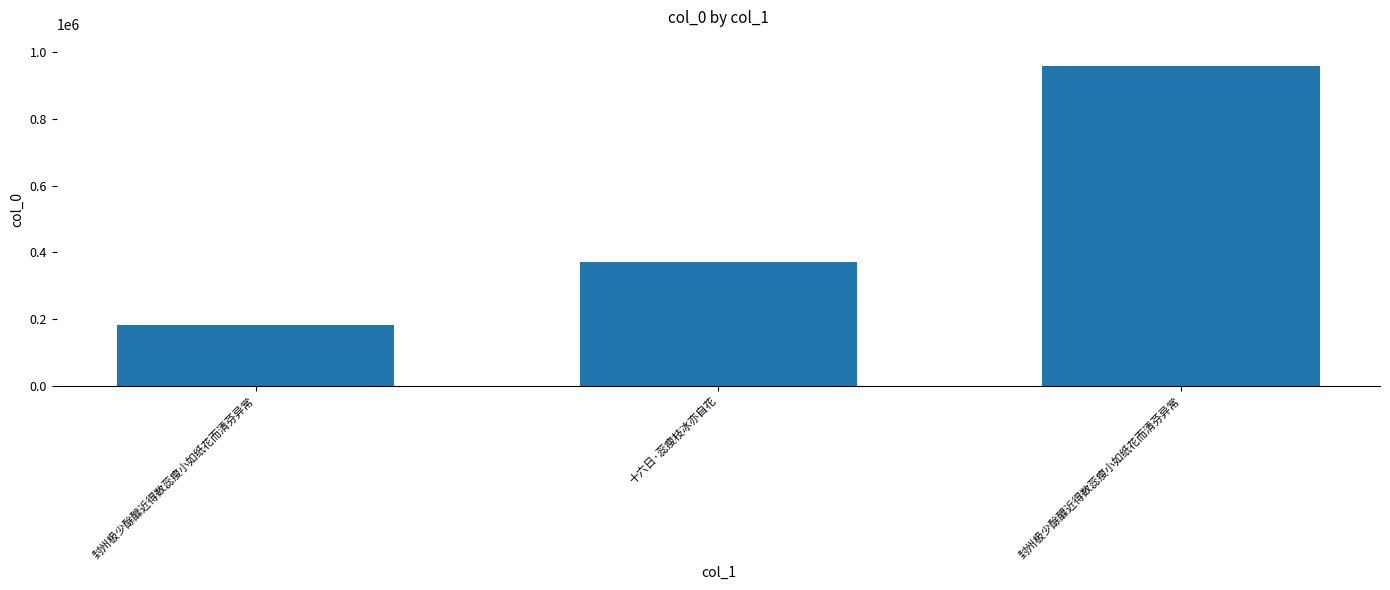

At which label is the value closest to 570095?

十六日·蕊瘦枝冰亦自花